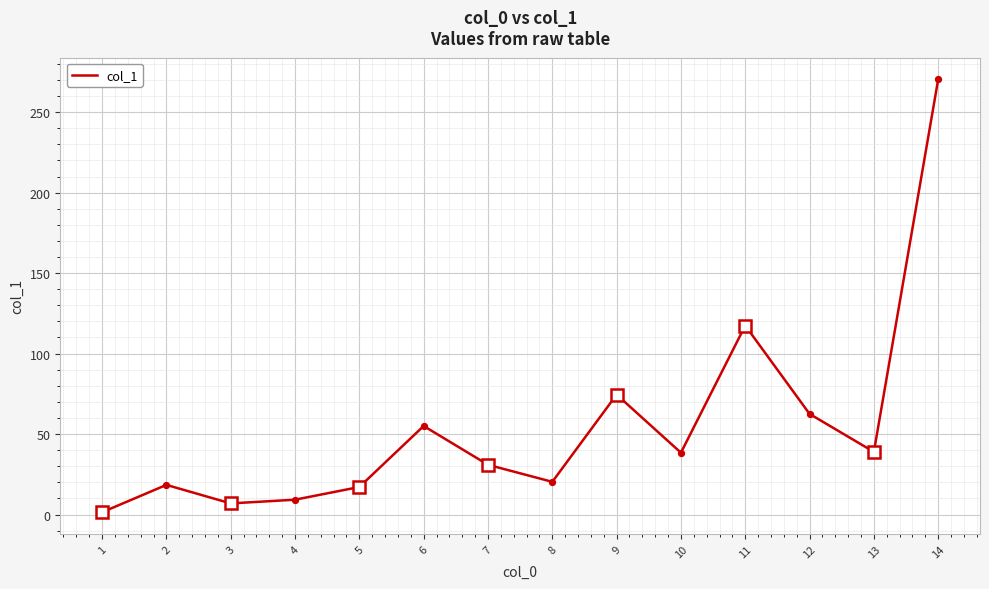

What is the change in value from 12 to 13?

-23.6